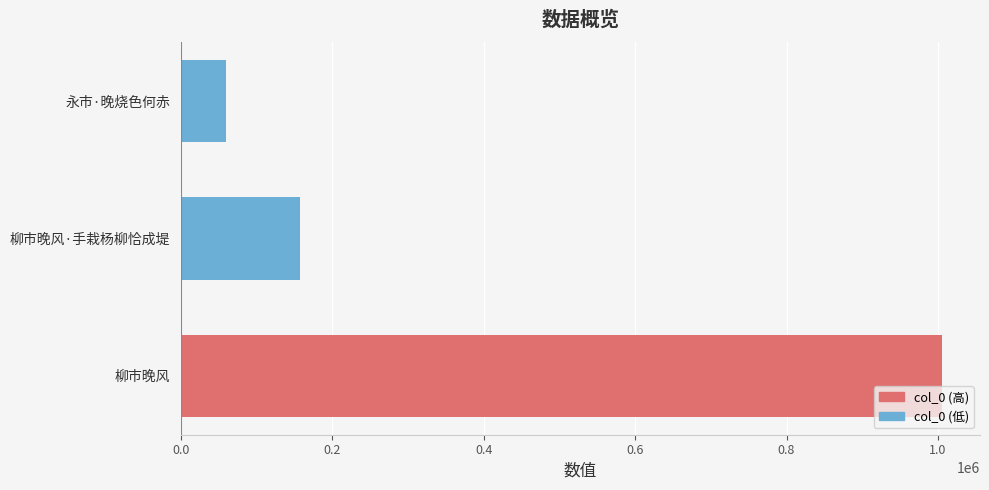

List the labels in order of value, smallest first.

永市·晚烧色何赤, 柳市晚风·手栽杨柳恰成堤, 柳市晚风